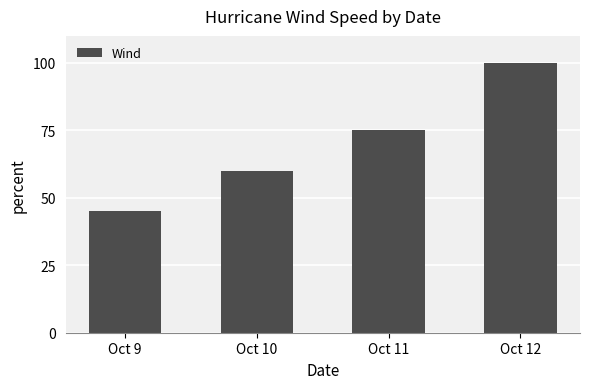

The chart shows a value of 66 at Oct 12. True or false?

False